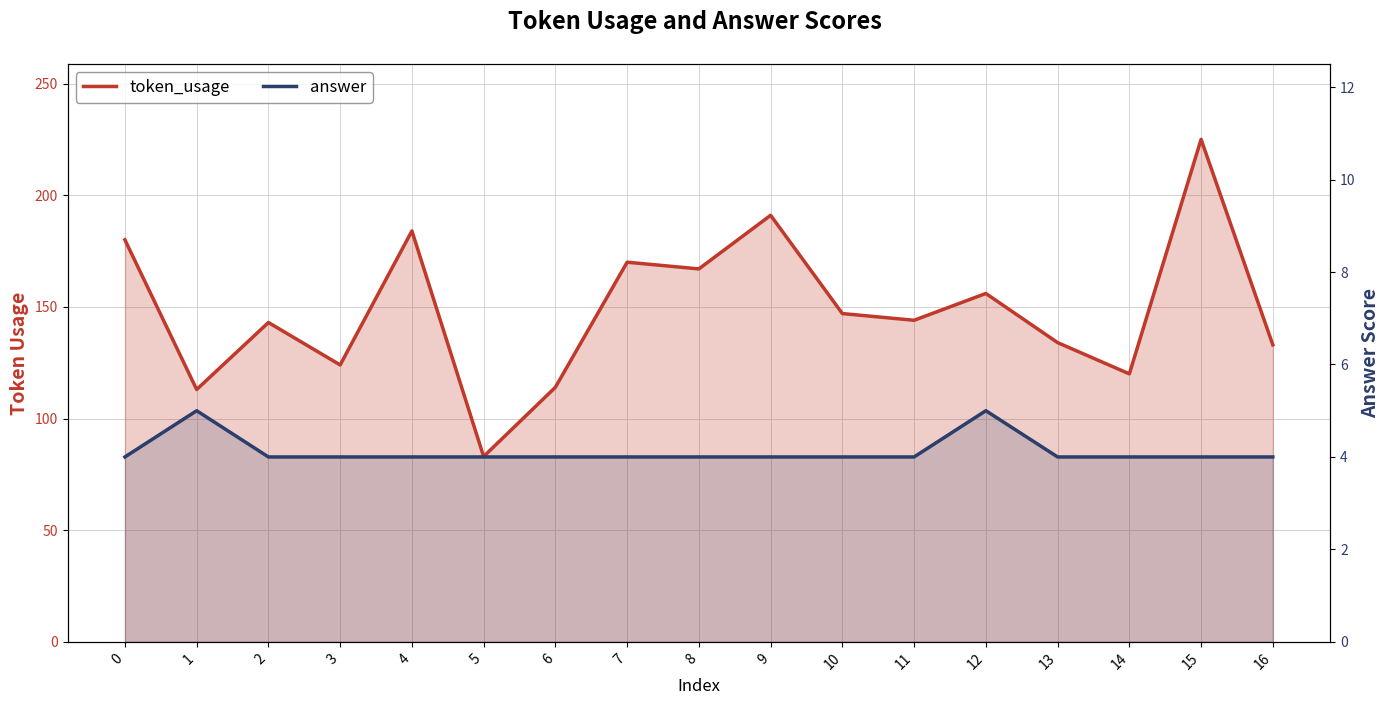

Does the chart display data point markers on the line(s)?

No